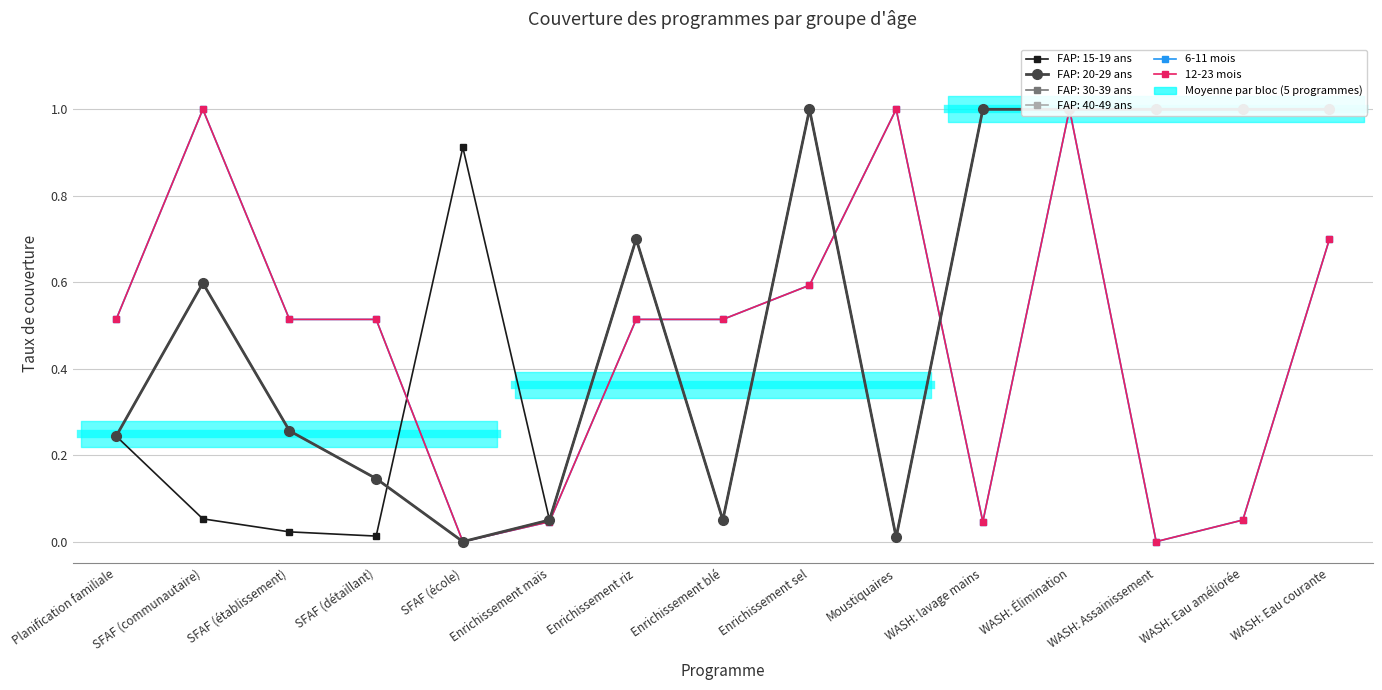

How many positive values does the 12-23 mois series have?

13